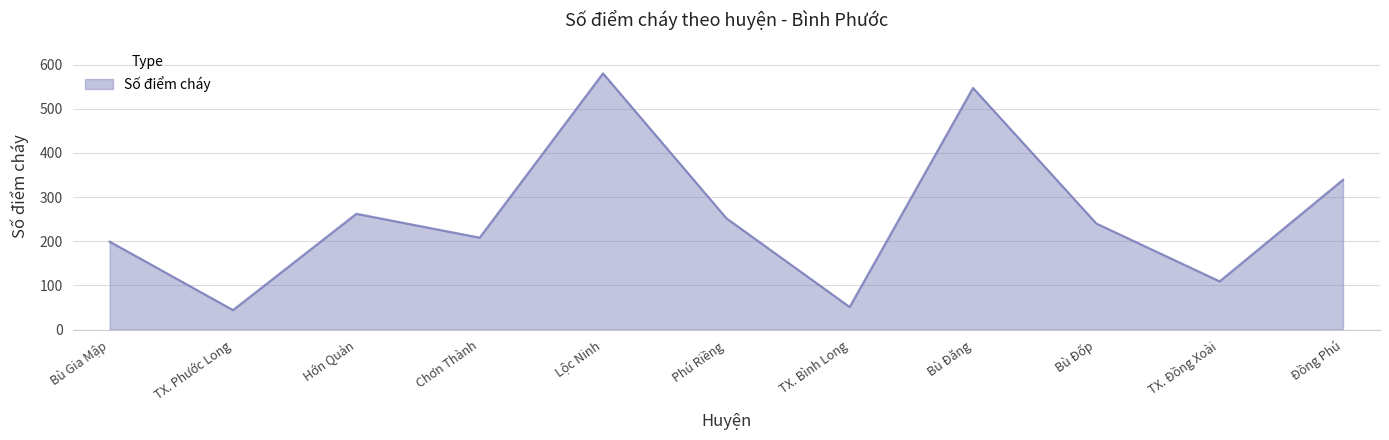

Reading right to left, transcribe all the data shown in this chart.

Đồng Phú=339	TX. Đồng Xoài=109	Bù Đốp=240	Bù Đăng=547	TX. Bình Long=51	Phú Riềng=252	Lộc Ninh=580	Chơn Thành=208	Hớn Quản=262	TX. Phước Long=44	Bù Gia Mập=199